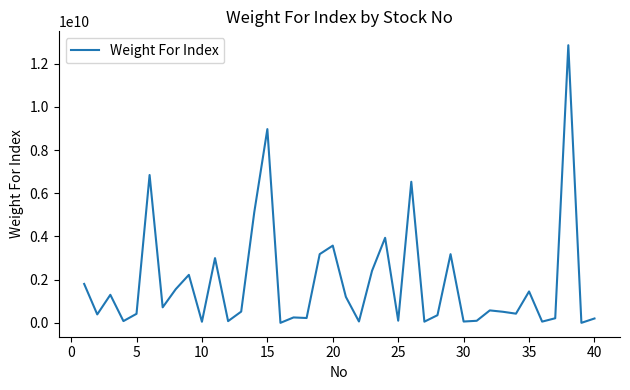

Is this an area chart (filled region under the line)?

No